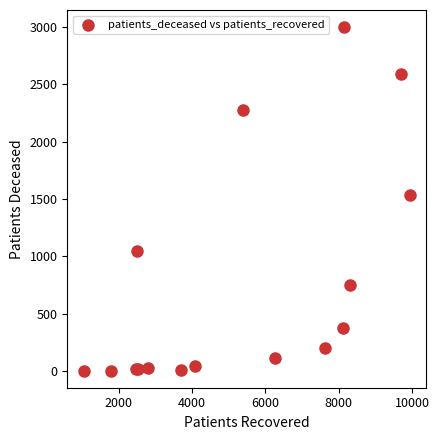

What Y value in the scatter plot is closest to 1501?

1536